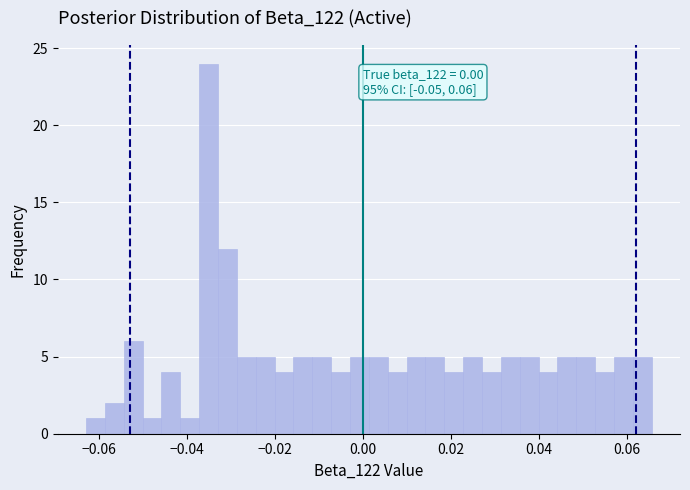

Around what value on the x-axis is the tallest bar? Give the approximate position of its centre, as read against the axis.

-0.034